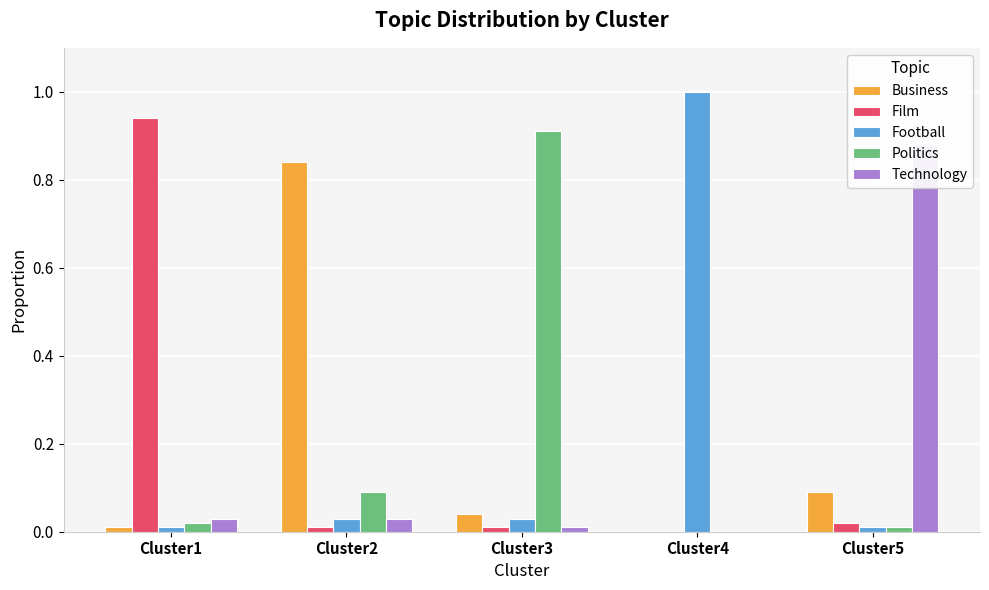

At which label is Business closest to 0?

Cluster4